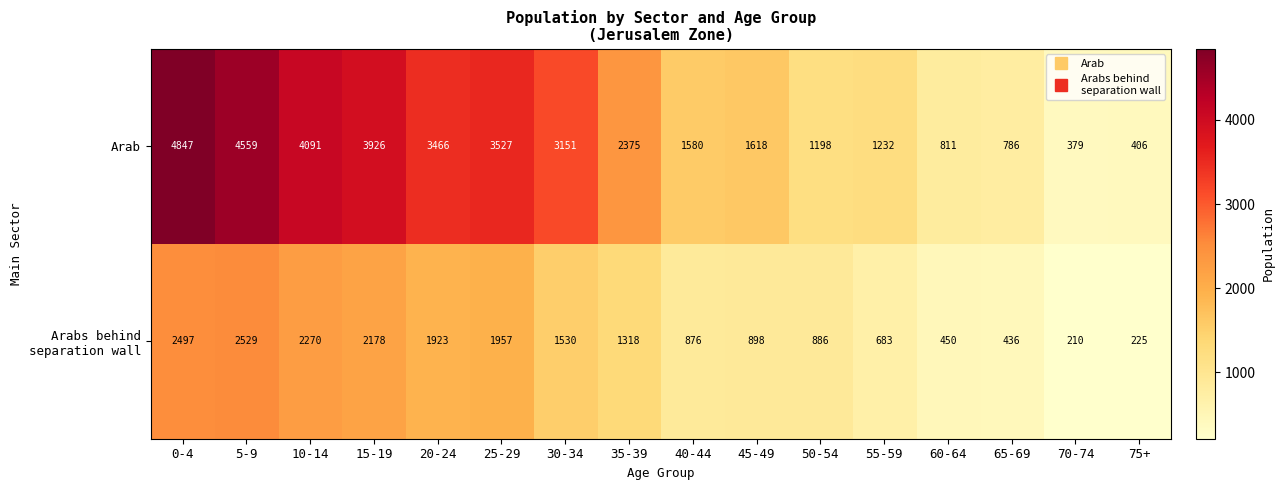

True or false: Arab has a value of 661 at 70-74.

False